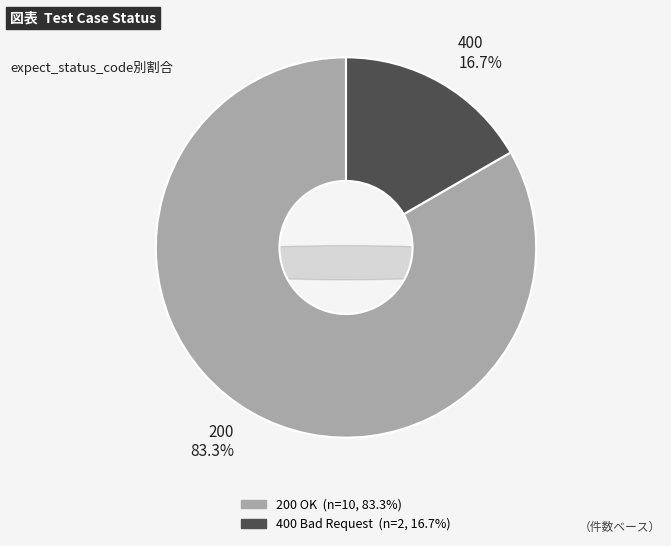

Is it true that 9(200) is 1% of the pie?

False